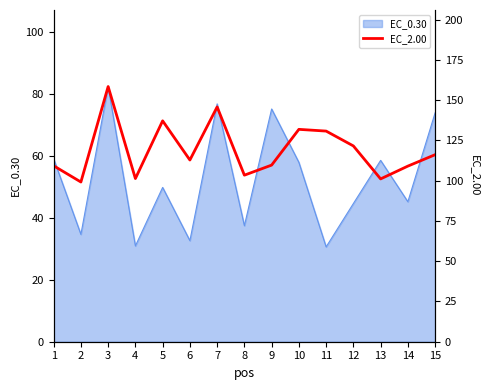

What is the lowest value of the EC_0.30 series?

30.6